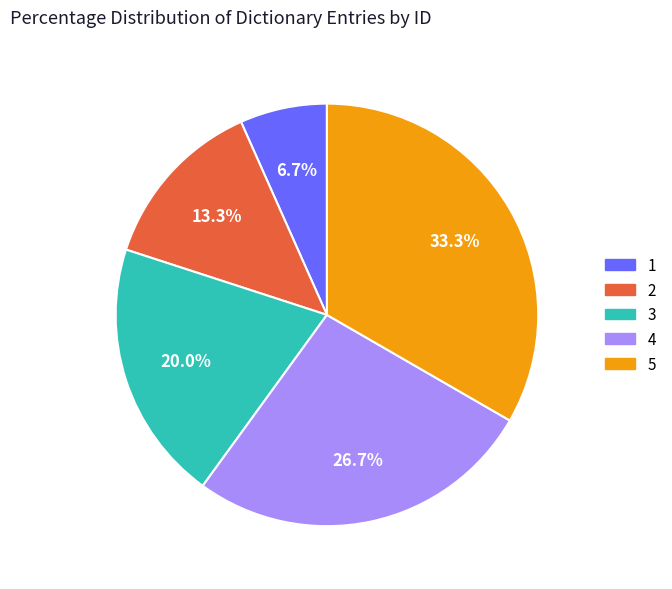

What is the smallest slice in the pie chart?

1